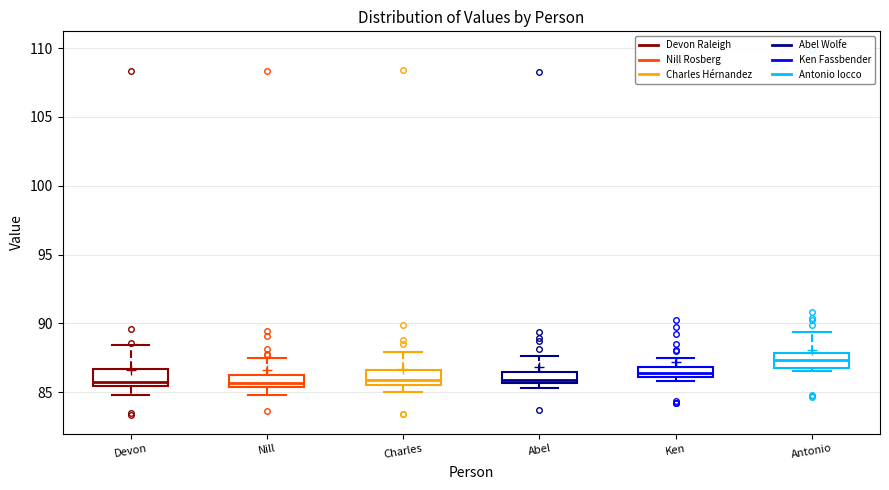

Where does the median line of the box for Charles sit on the y-axis? The values are not printed on the chart, so give them approximately, as read against the axis.

86.0